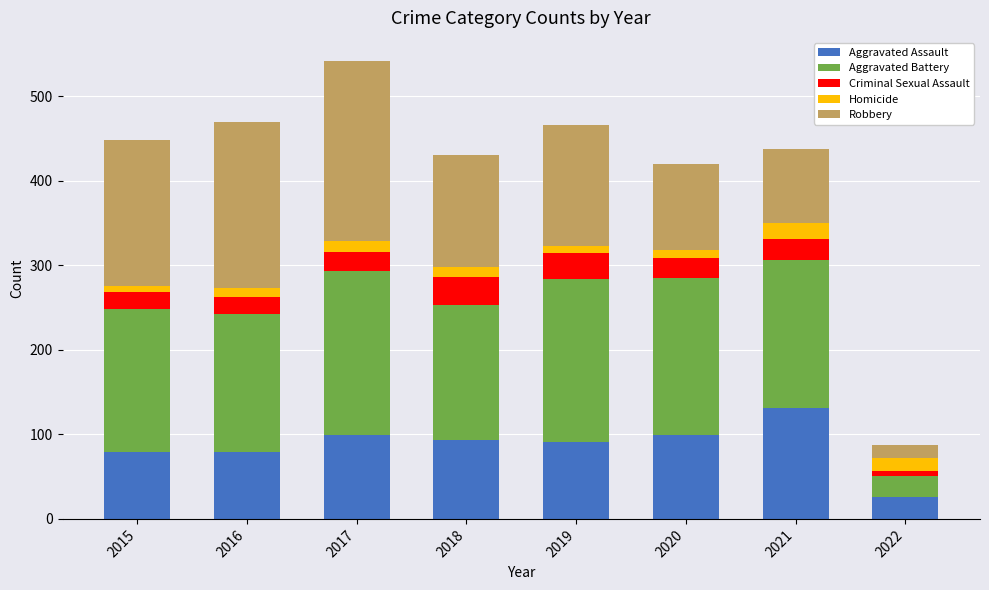

Which category has the highest value in the Aggravated Assault series?

2021